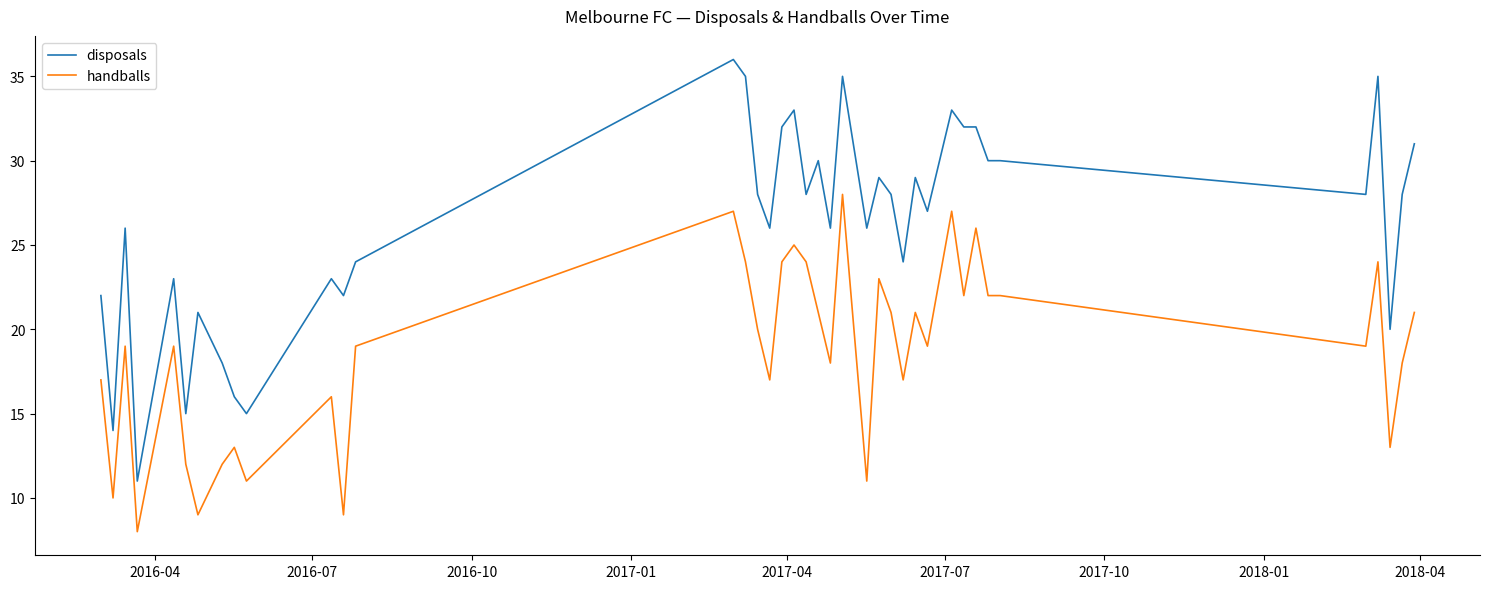

What is the sum of all disposals values?

1051